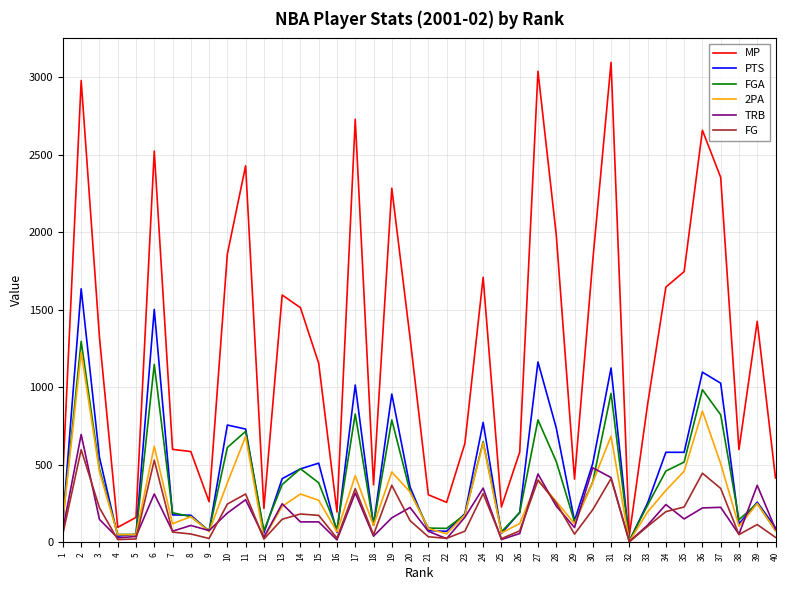

What is the sum of the TRB values at 30 and 12?

514